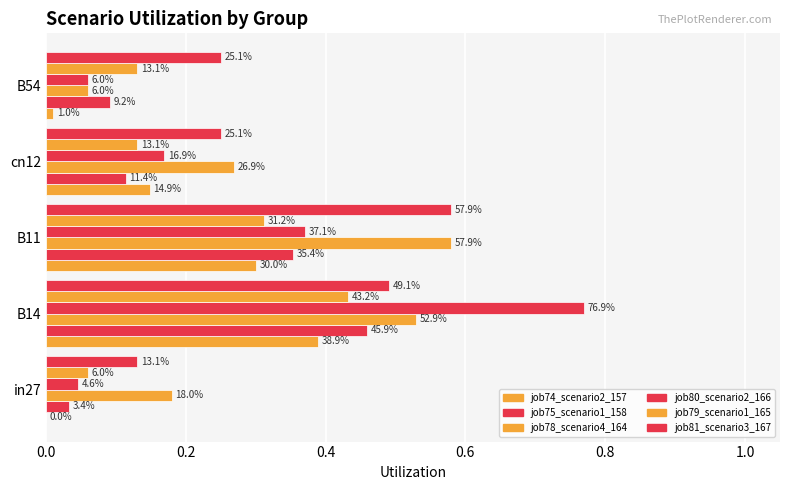

What are all the series names shown in the legend?

job74_scenario2_157, job75_scenario1_158, job78_scenario4_164, job80_scenario2_166, job79_scenario1_165, job81_scenario3_167